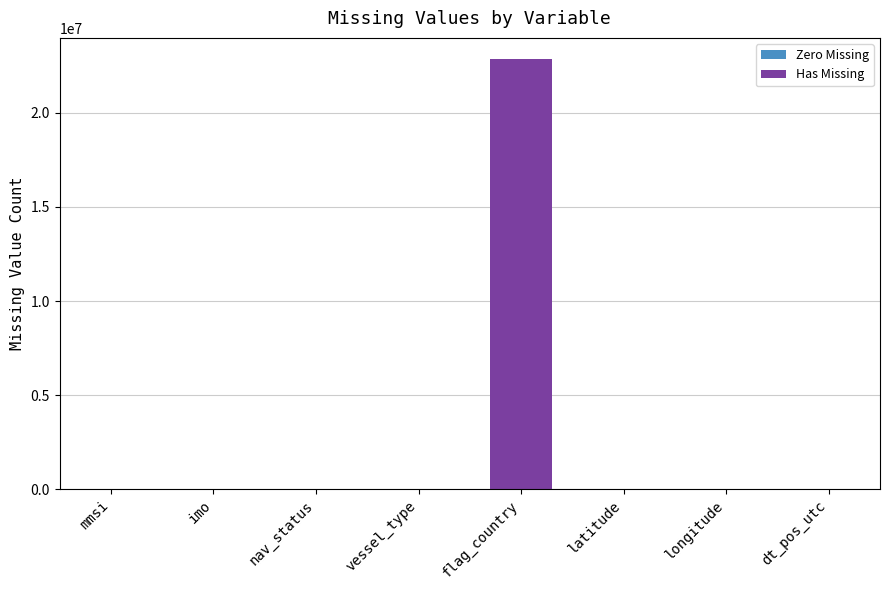

Reading left to right, what are all the values shown in this chart?

mmsi=0	imo=0	nav_status=0	vessel_type=0	flag_country=22841092	latitude=0	longitude=0	dt_pos_utc=0